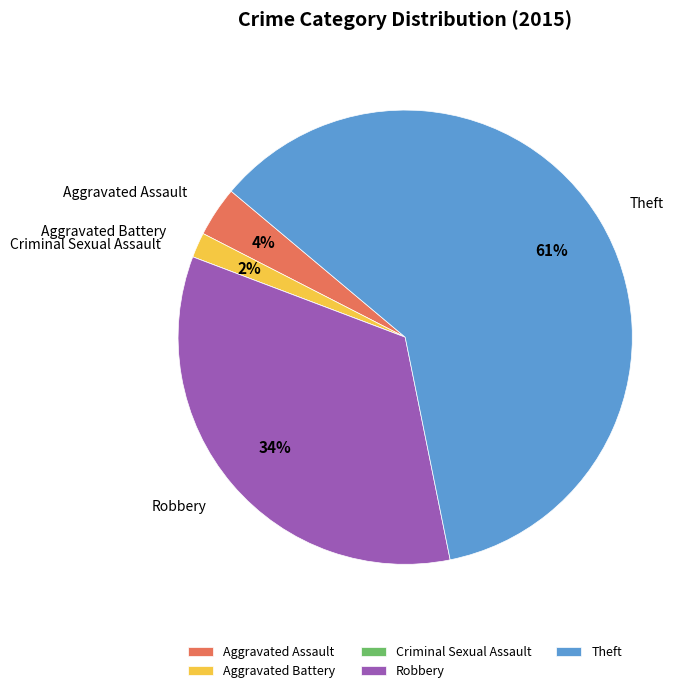

Is it true that Robbery is 26% of the pie?

False